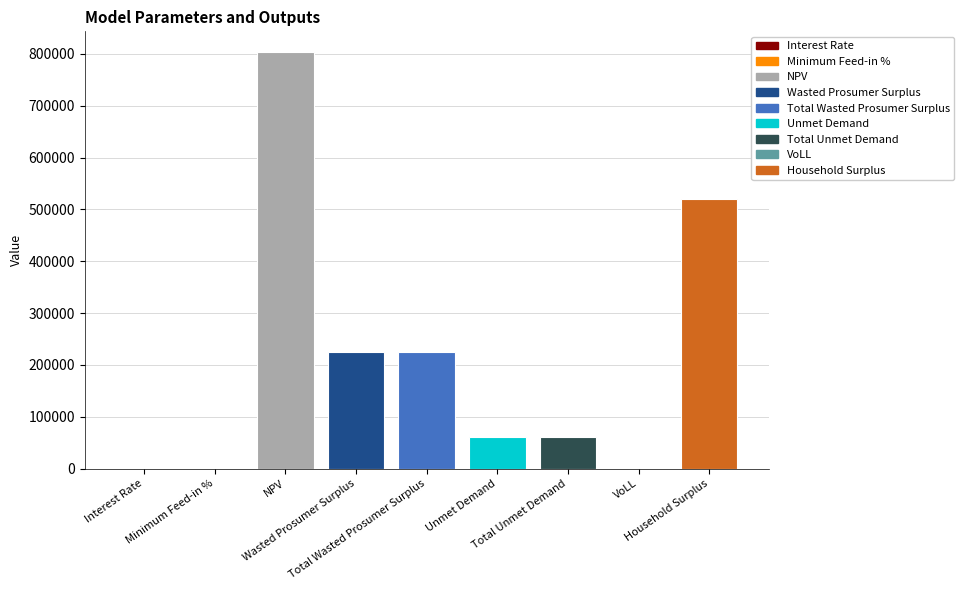

What is the maximum value shown in the chart?

803564.4